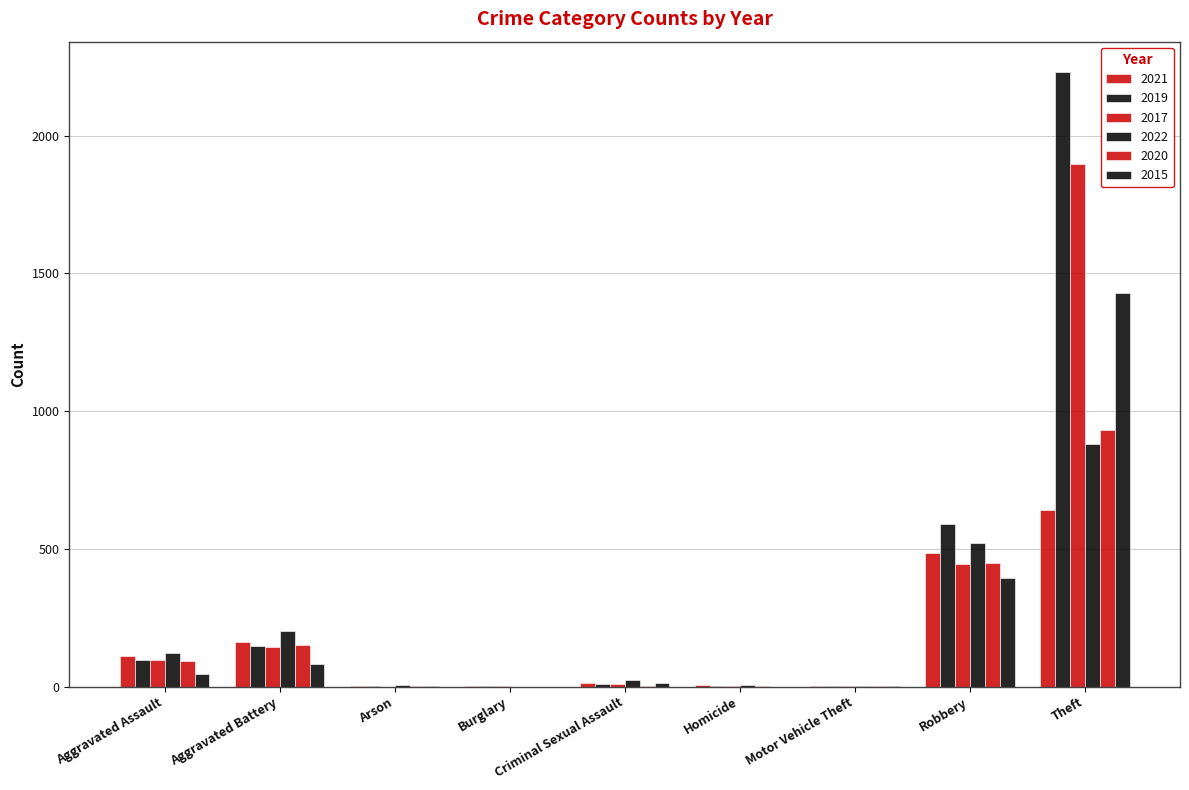

How many categories are shown in the chart?

9